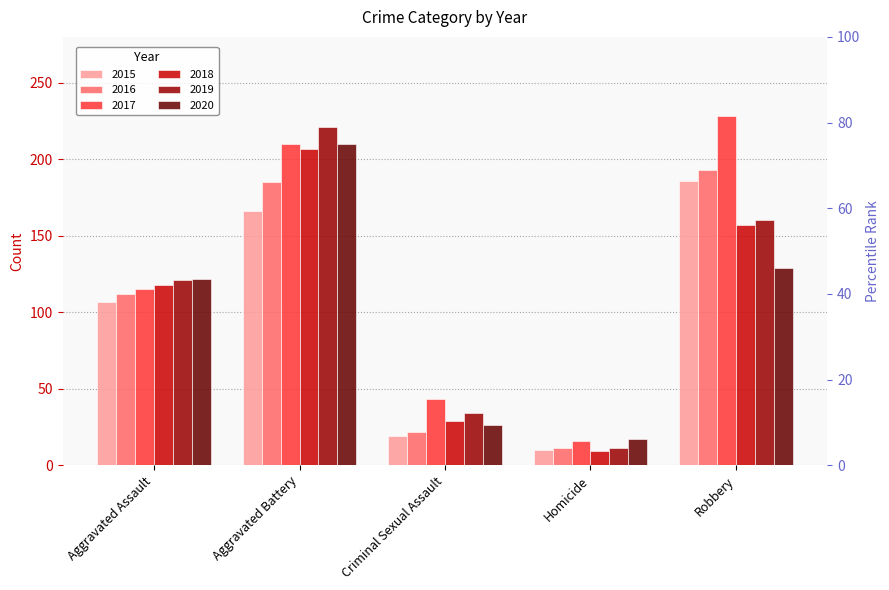

The 2018 series shows 15 at Homicide. True or false?

False